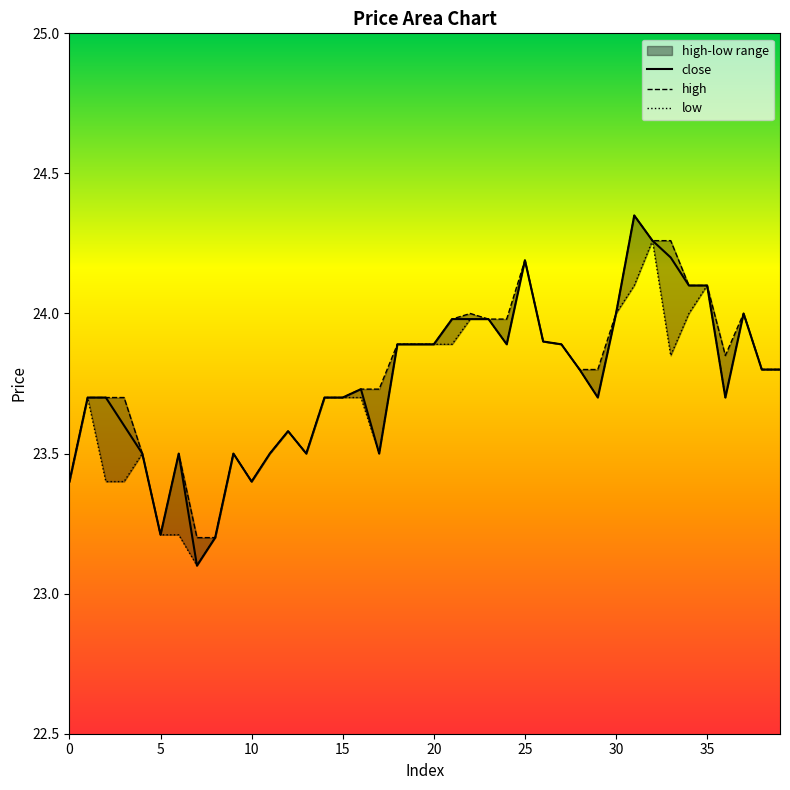

At which category does high reach its first local peak?

6